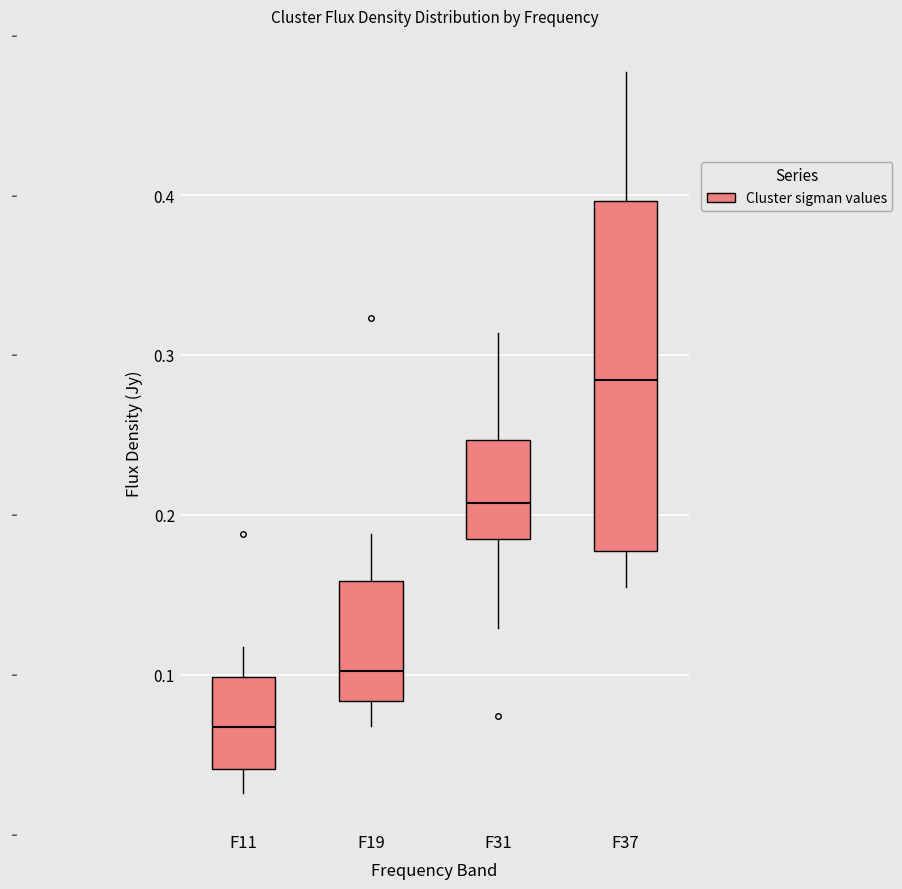

Which box has the lowest median line?

F11